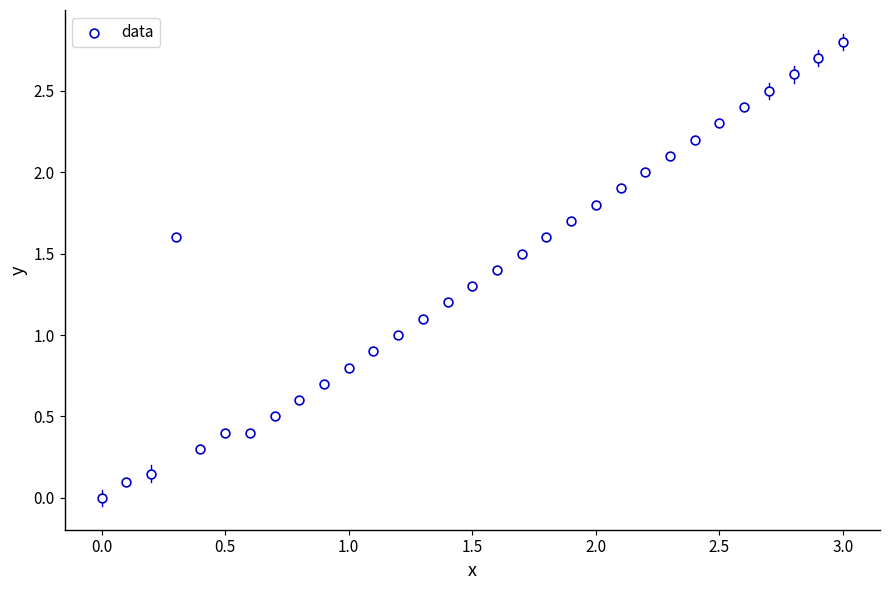

What is the range of X values (max minus min)?

3.0